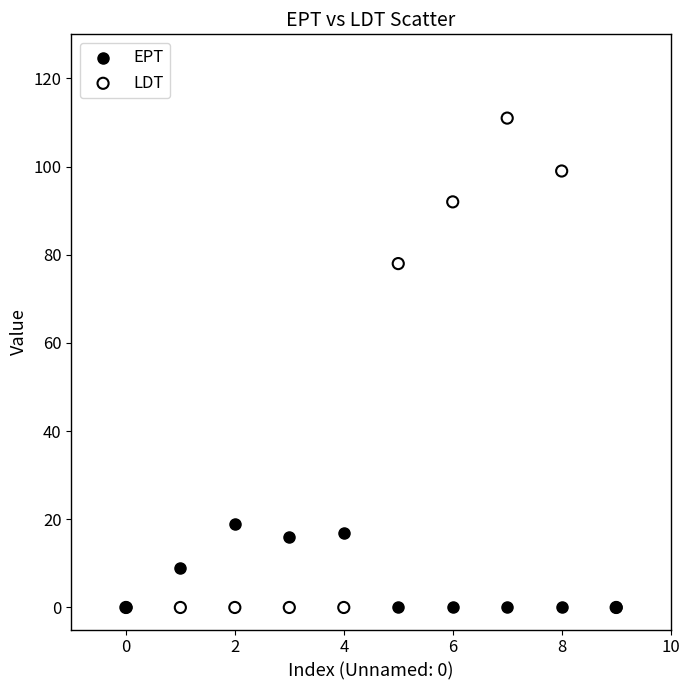

What are all the series names shown in the legend?

EPT, LDT